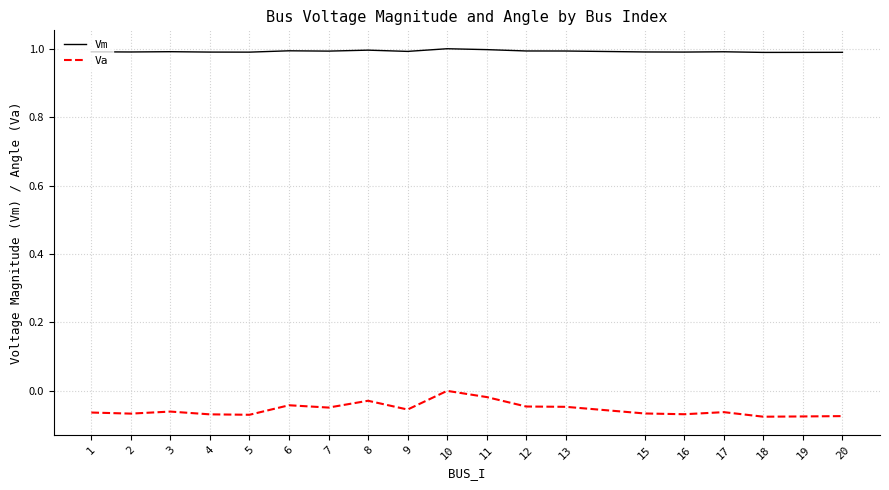

Rank the series at 5 from lowest to highest value.

Va, Vm